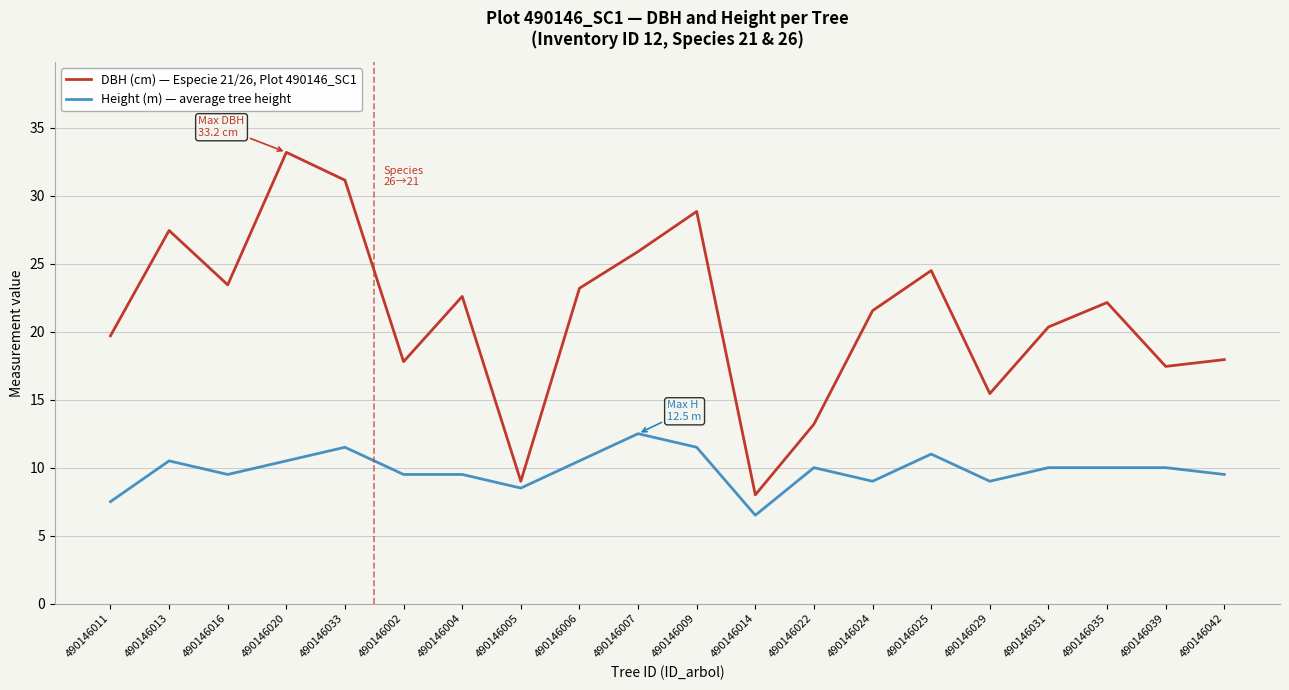

At 490146035, list the series in order from largest to smallest.

DBH (cm) — Especie 21/26, Plot 490146_SC1, Height (m) — average tree height